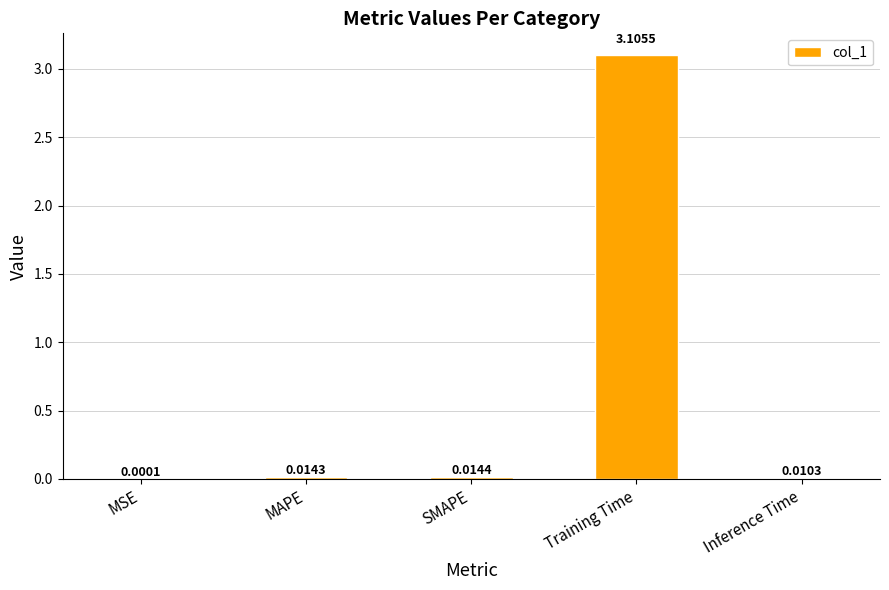

What is the change in value from Training Time to Inference Time?

-3.1